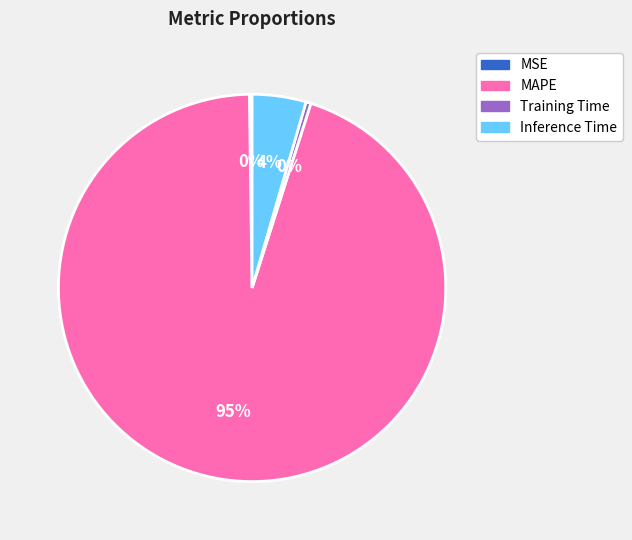

To the nearest percent, what portion does Inference Time represent?

4%